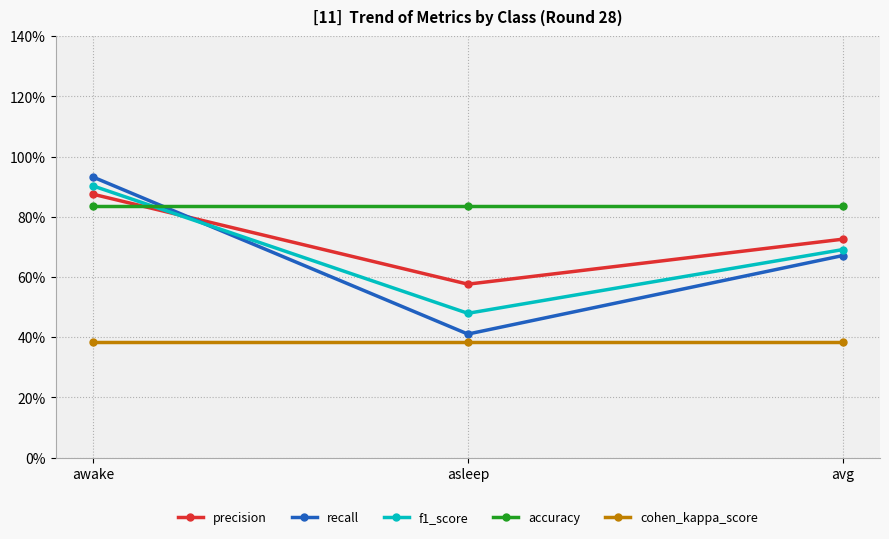

Between asleep and avg, which series saw the biggest shift?

recall